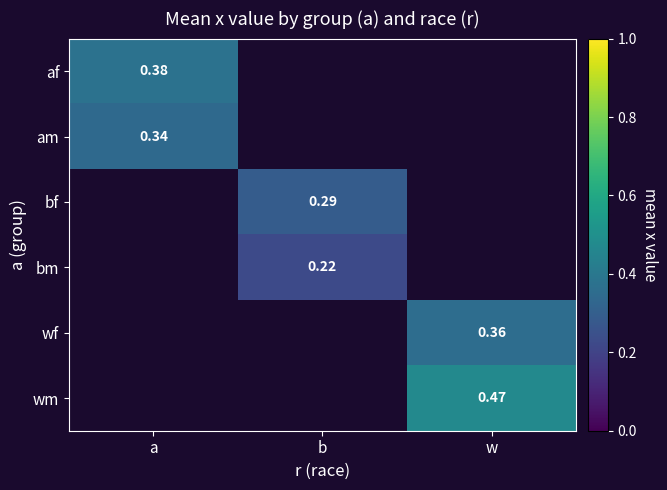

At which label is af closest to 0?

a